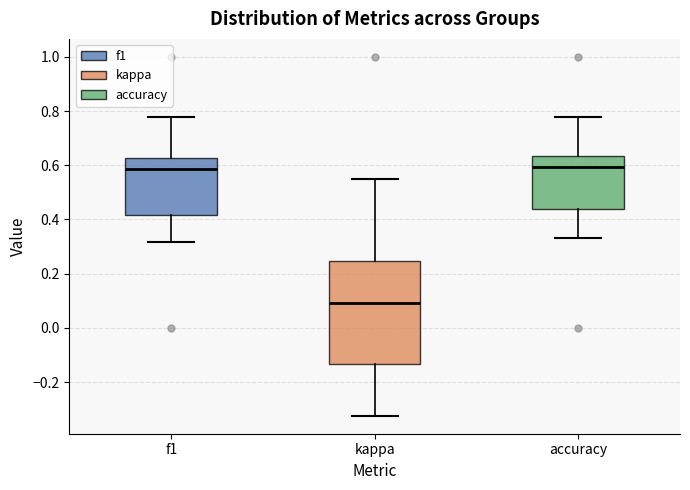

Comparing the boxes themselves (not the whiskers), which one is the tallest?

kappa